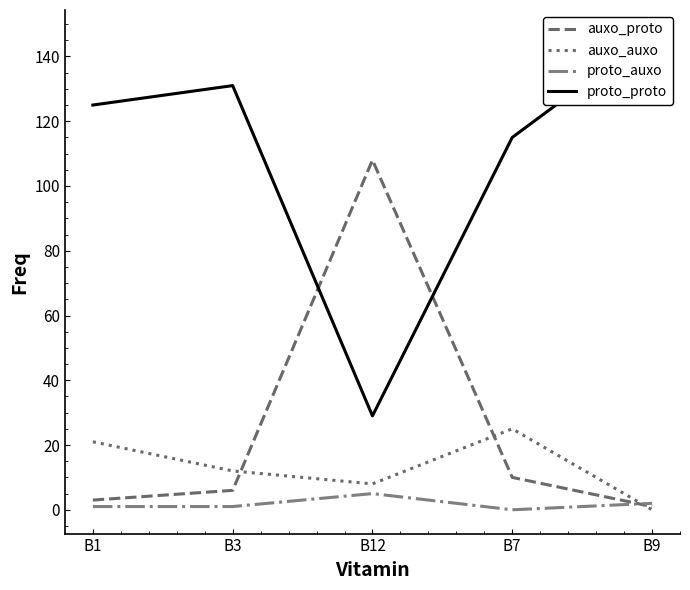

At how many categories does at least one series exceed 20?

5